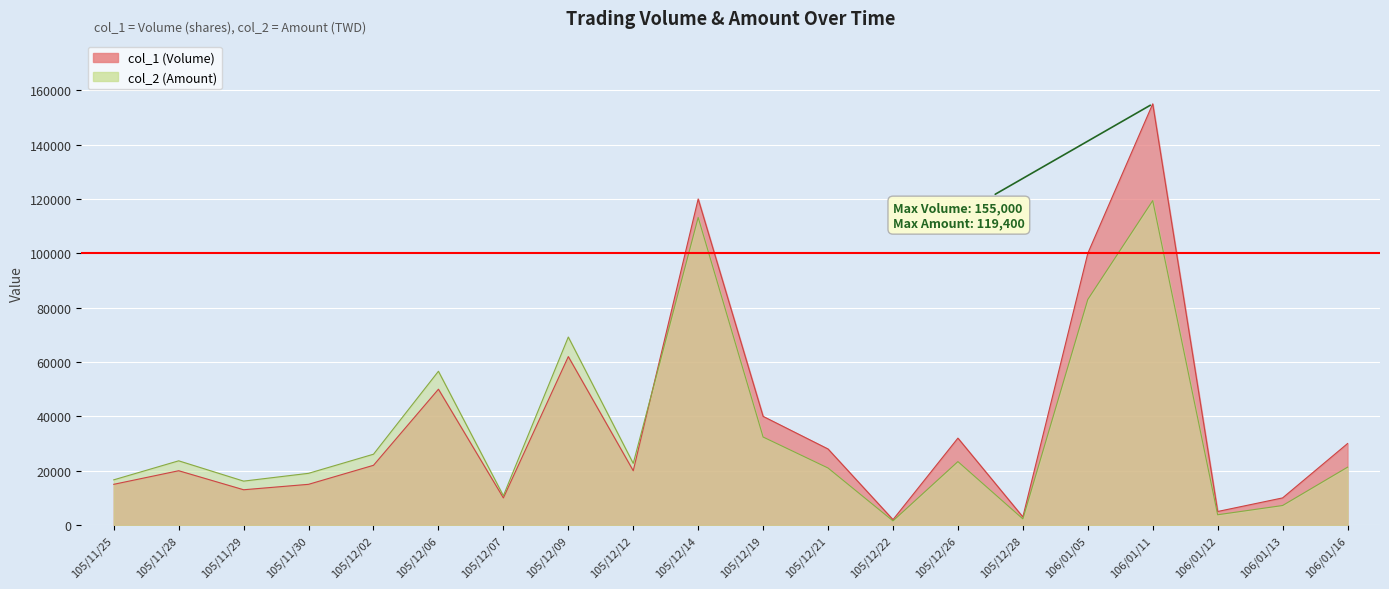

Which has a higher value, 105/12/21 or 105/12/06?

105/12/06